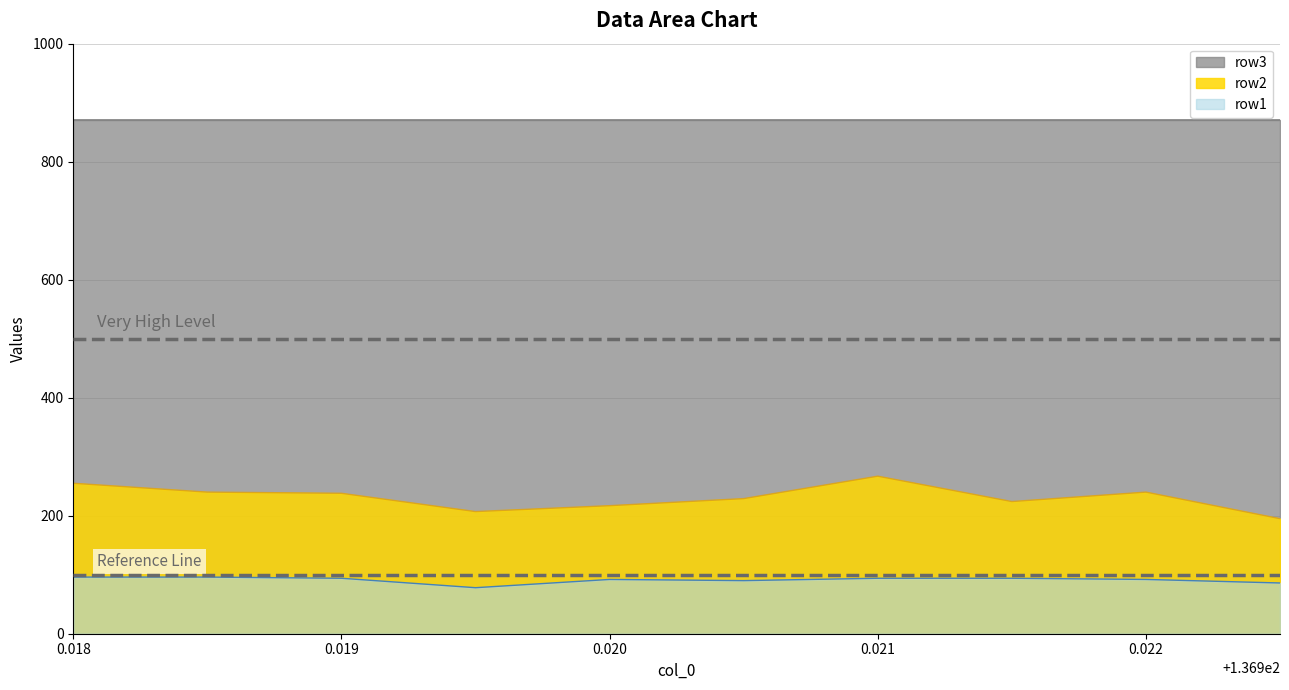

The value of row2 at 136.9215 is 45. True or false?

False